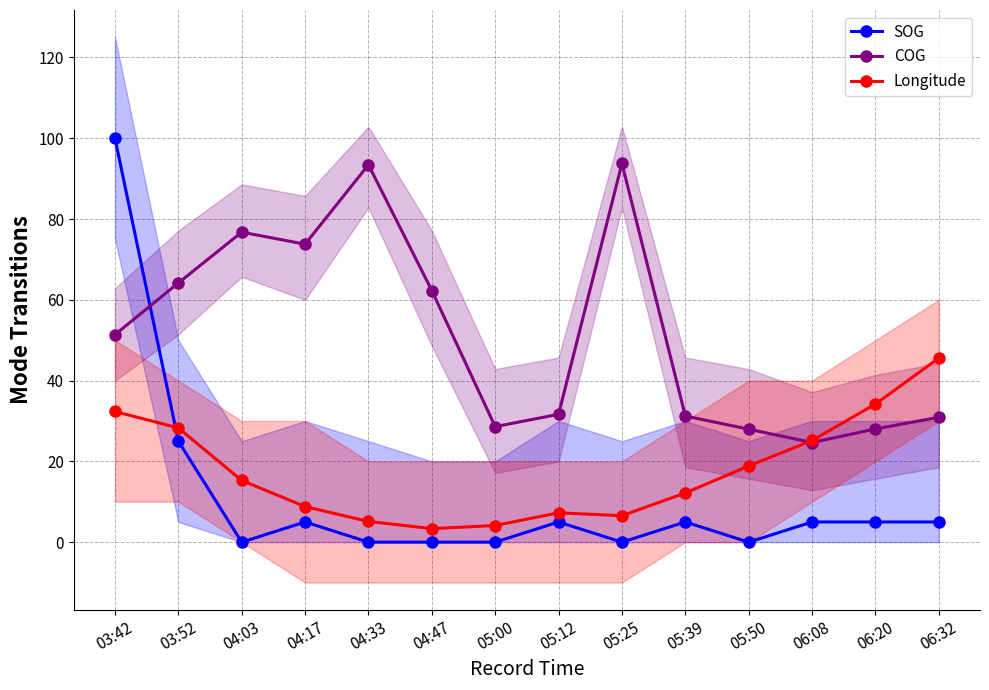

Which series changed the most between 03:42 and 05:25?

SOG